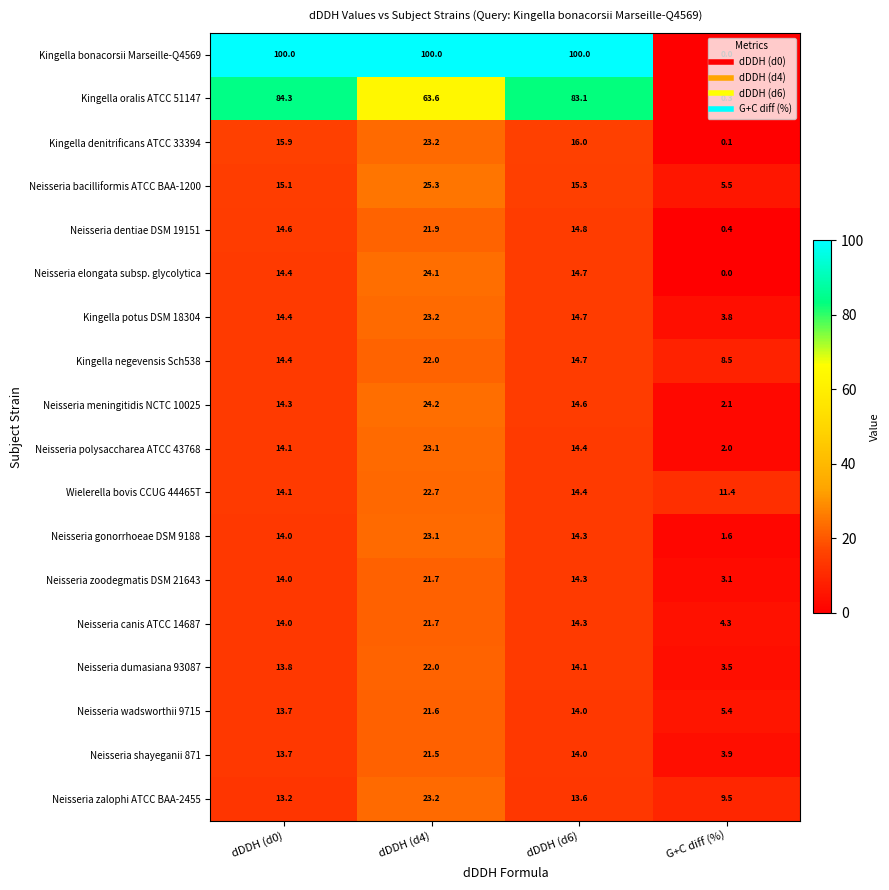

What is the difference between the Neisseria dumasiana 93087 values at dDDH (d4) and dDDH (d6)?

7.9